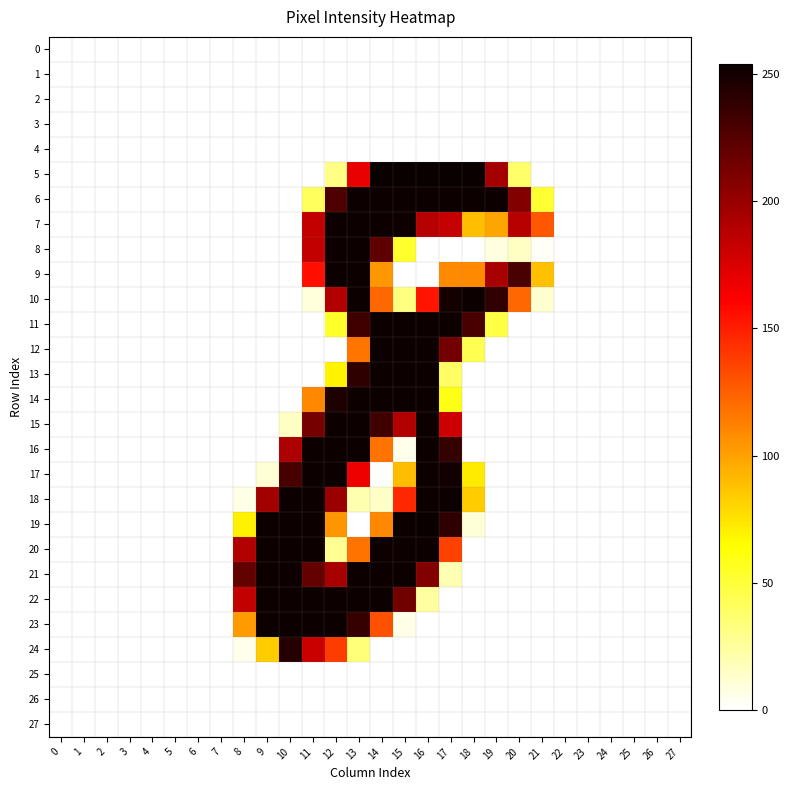

Which label corresponds to the largest value in the chart?

14